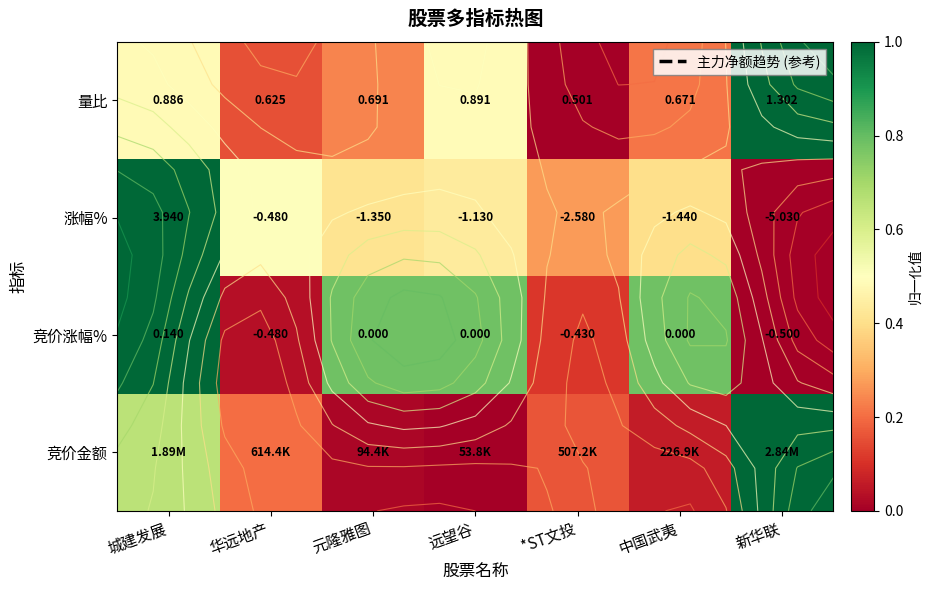

What is the difference between the 量比 values at 华远地产 and 远望谷?

0.3